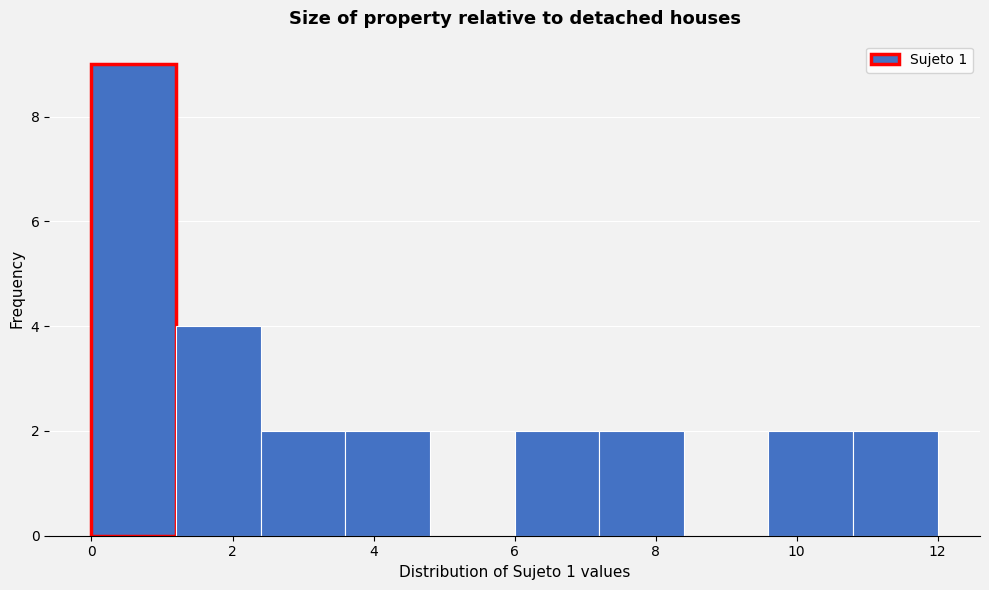

Reading left to right, list every bar in this chart as the range it spans on the x-axis followed by its height. The values are not printed on the chart, so give them approximately, as read against the axis.

0.0 to 1.2: 9
1.2 to 2.4: 4
2.4 to 3.6: 2
3.6 to 4.8: 2
4.8 to 6.0: 0
6.0 to 7.2: 2
7.2 to 8.4: 2
8.4 to 9.6: 0
9.6 to 10.8: 2
10.8 to 12.0: 2